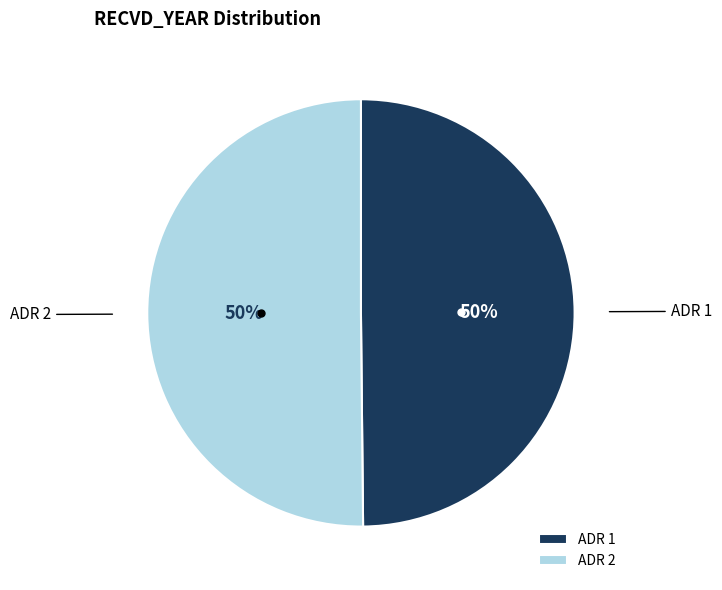

Approximately how many times larger is the value at ADR 2 compared to ADR 1?

1.0